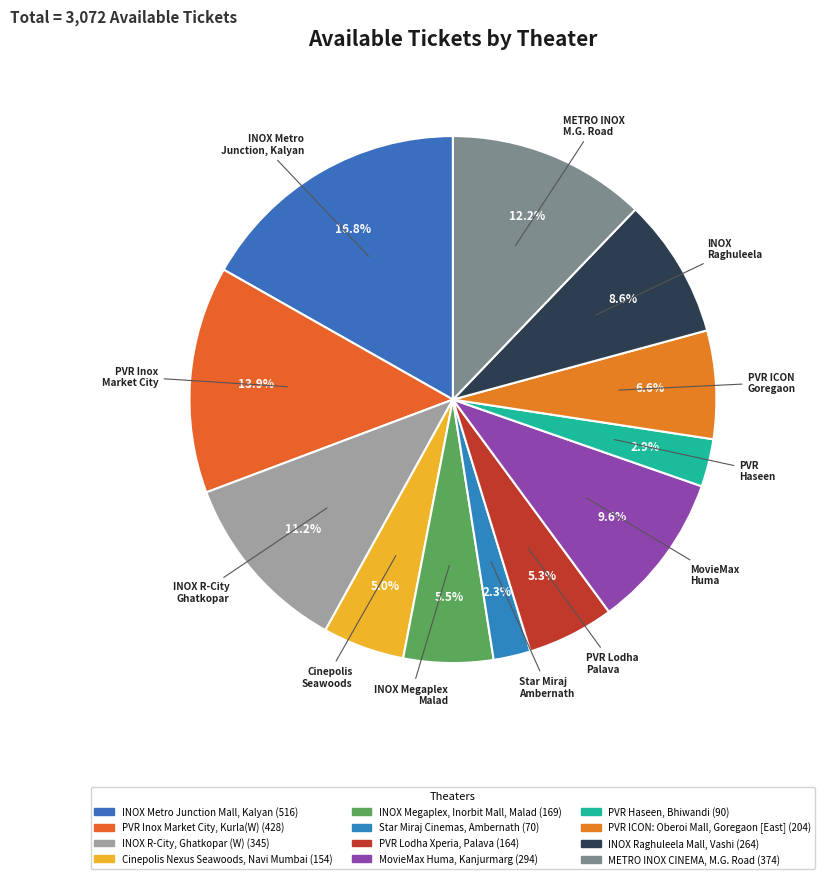

Which has a higher value, Cinepolis Nexus Seawoods, Navi Mumbai or PVR Inox Market City, Kurla(W)?

PVR Inox Market City, Kurla(W)